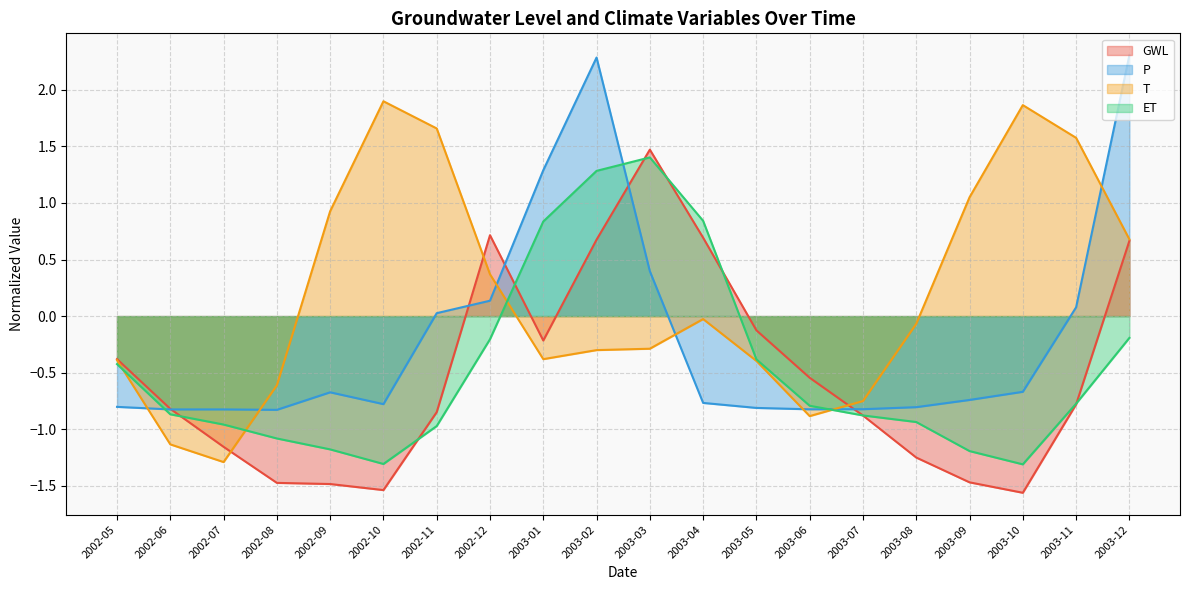

What is the label of the 10th point from the left?

2003-02